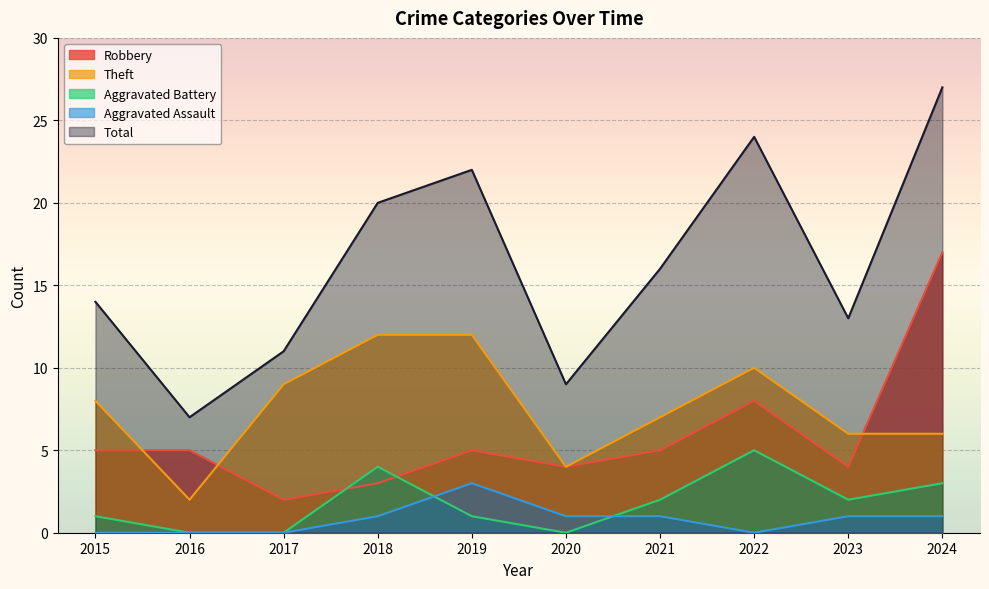

How many lines are shown in the chart?

5